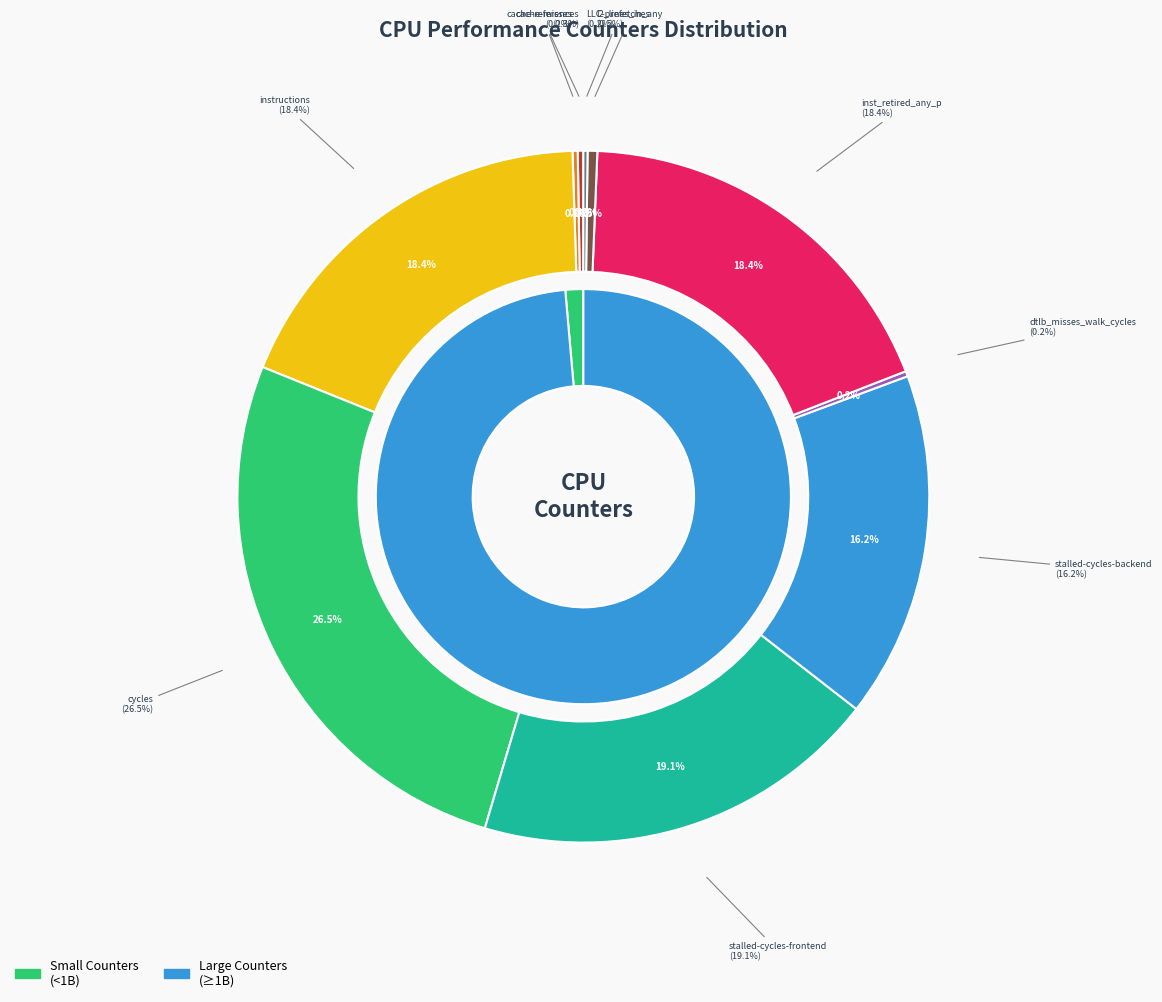

To the nearest percent, what is the average slice percentage?

10%